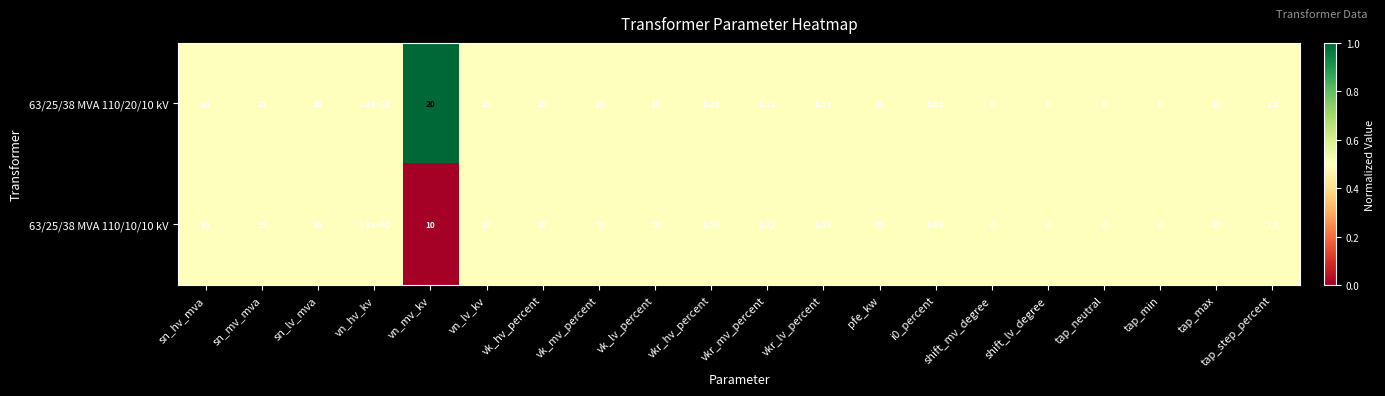

At which label is 63/25/38 MVA 110/20/10 kV closest to 55?

sn_hv_mva